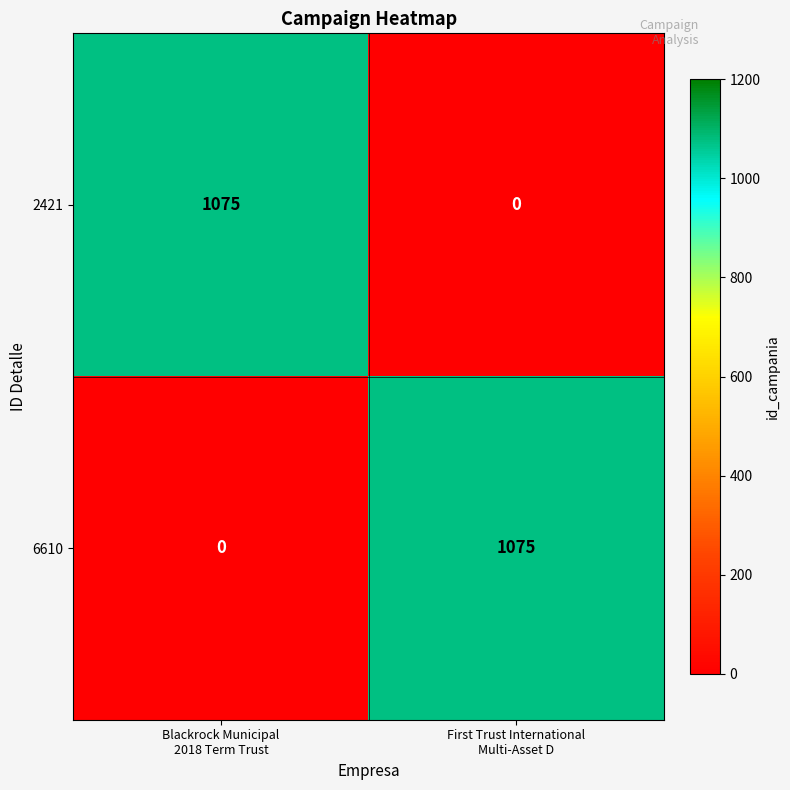

At First Trust International
Multi-Asset D, list the series in order from smallest to largest.

2421, 6610